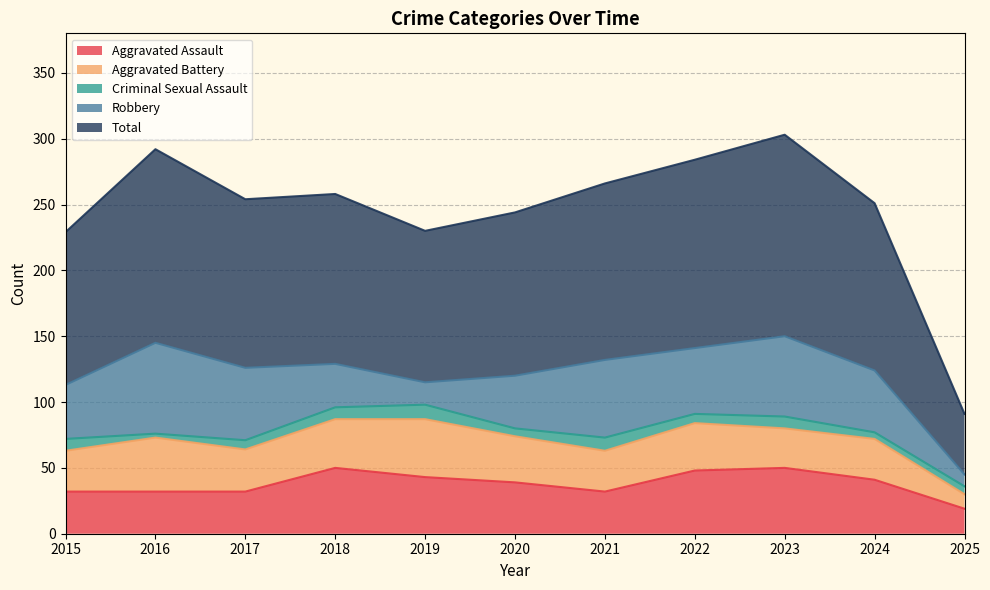

What is the average value of the Robbery series?

44